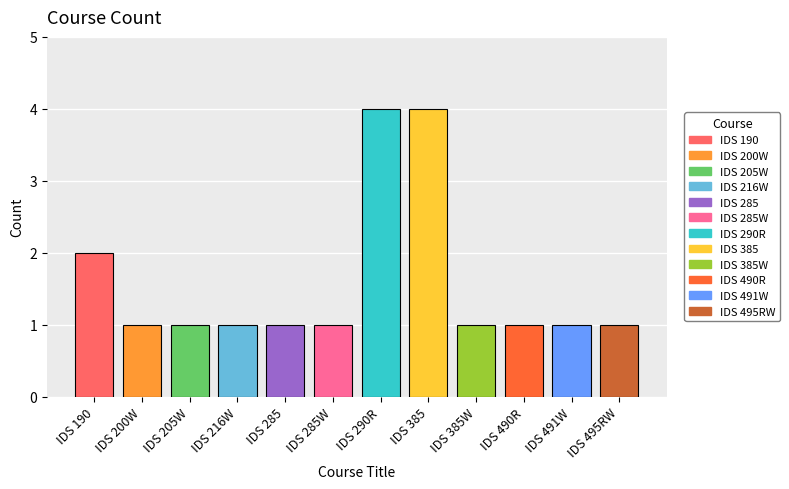

What value does the data have at IDS 205W?

1